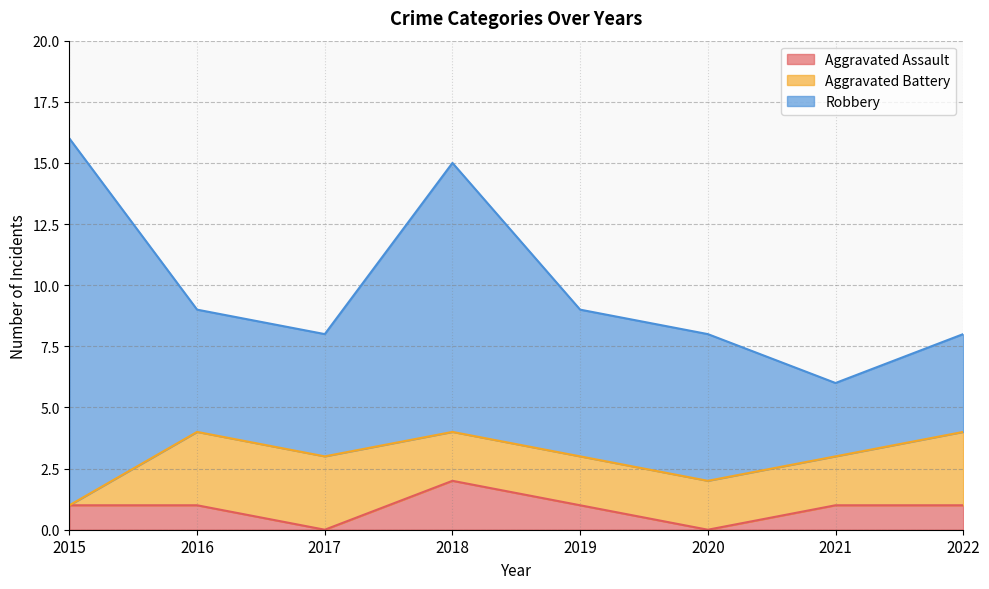

True or false: Aggravated Assault has more than 2 points higher than both neighbors.

False